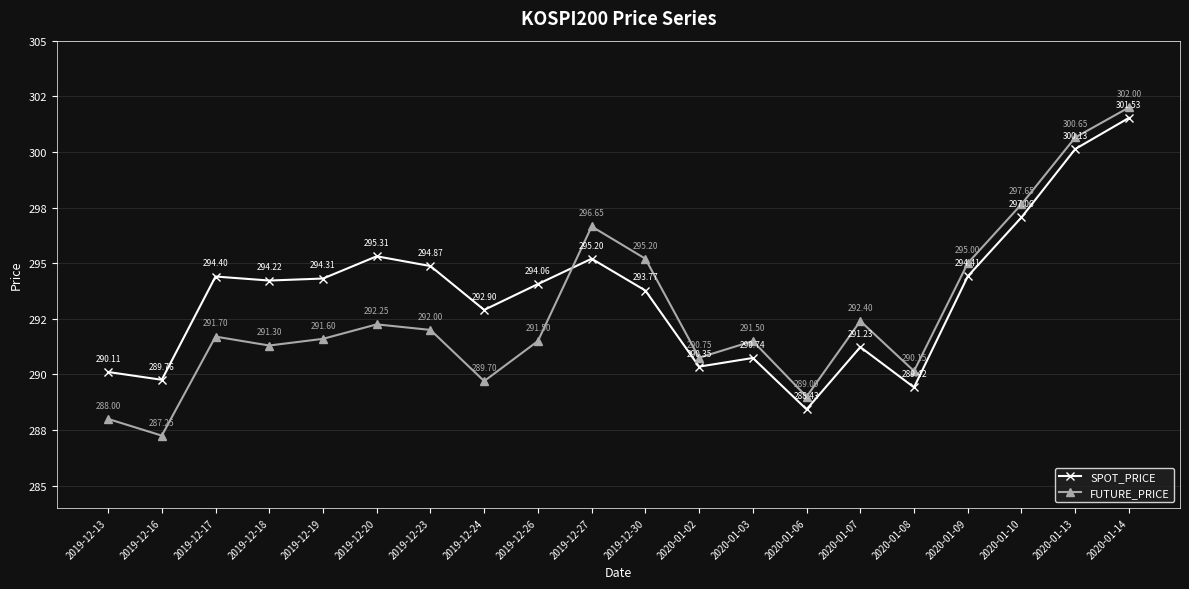

Reading left to right, transcribe all the data shown in this chart.

SPOT_PRICE: 290.1	289.8	294.4	294.2	294.3	295.3	294.9	292.9	294.1	295.2	293.8	290.4	290.7	288.4	291.2	289.4	294.4	297.1	300.1	301.5
FUTURE_PRICE: 288.0	287.2	291.7	291.3	291.6	292.2	292.0	289.7	291.5	296.6	295.2	290.8	291.5	289.0	292.4	290.1	295.0	297.6	300.6	302.0